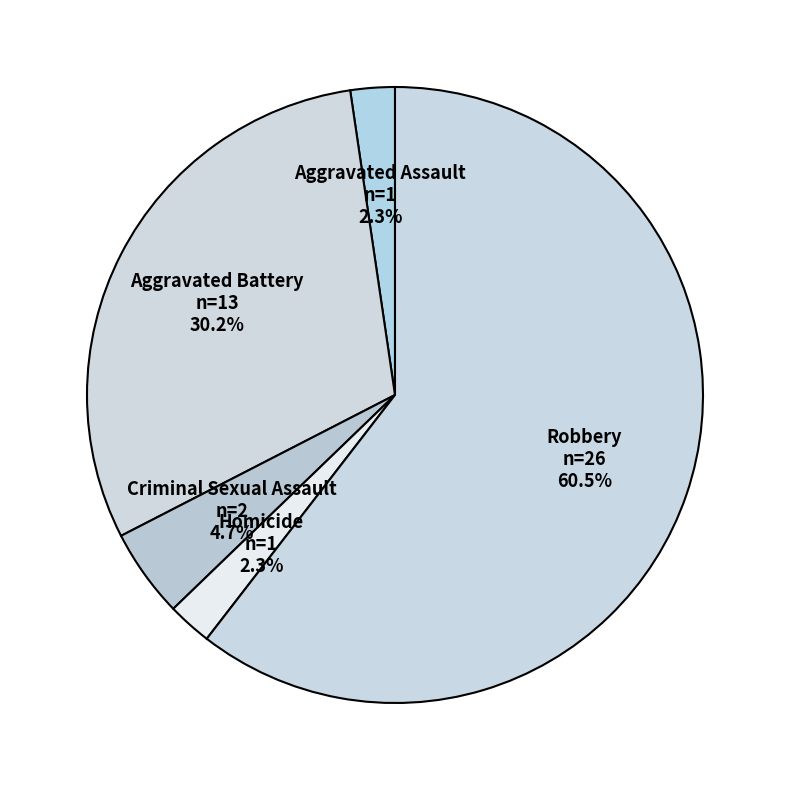

Between Robbery and Criminal Sexual Assault, which is larger?

Robbery